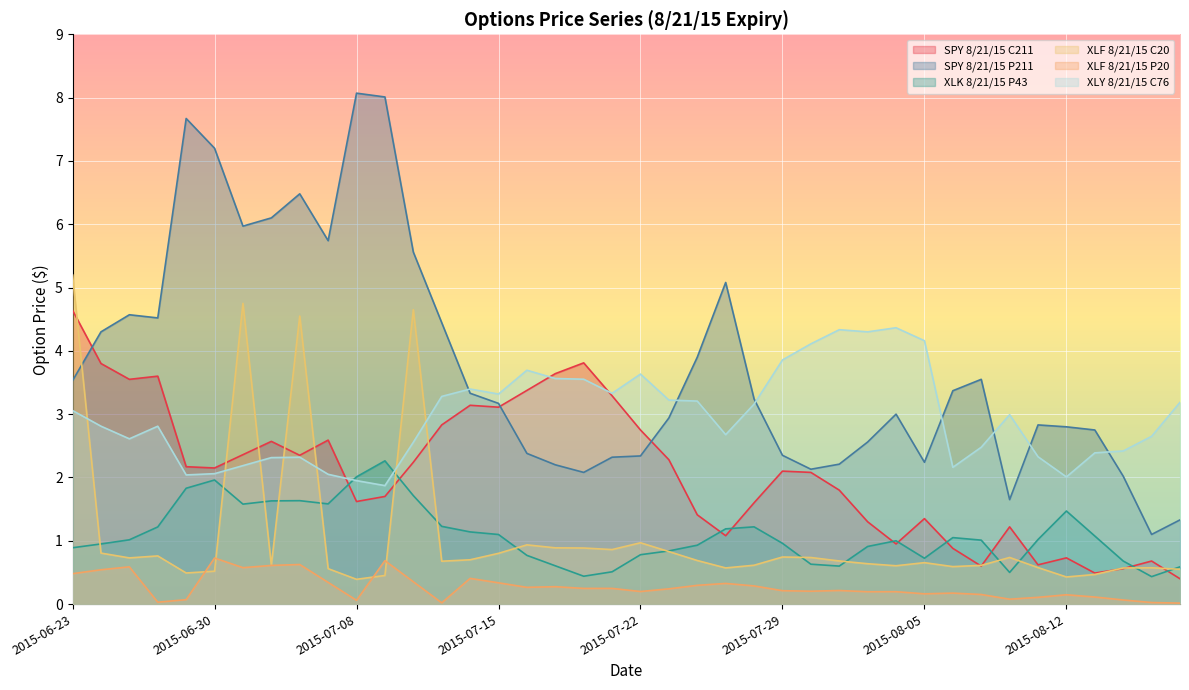

Reading left to right, what are all the values shown in this chart?

SPY 8/21/15 C211: 2015-06-23=4.6	2015-06-24=3.8	2015-06-25=3.5	2015-06-26=3.6	2015-06-29=2.2	2015-06-30=2.1	2015-07-01=2.4	2015-07-02=2.6	2015-07-06=2.4	2015-07-07=2.6	2015-07-08=1.6	2015-07-09=1.7	2015-07-10=2.2	2015-07-13=2.8	2015-07-14=3.1	2015-07-15=3.1	2015-07-16=3.4	2015-07-17=3.6	2015-07-20=3.8	2015-07-21=3.3	2015-07-22=2.8	2015-07-23=2.3	2015-07-24=1.4	2015-07-27=1.1	2015-07-28=1.6	2015-07-29=2.1	2015-07-30=2.1	2015-07-31=1.8	2015-08-03=1.3	2015-08-04=0.9	2015-08-05=1.4	2015-08-06=0.9	2015-08-07=0.6	2015-08-10=1.2	2015-08-11=0.6	2015-08-12=0.7	2015-08-13=0.5	2015-08-14=0.6	2015-08-17=0.7	2015-08-18=0.4
SPY 8/21/15 P211: 2015-06-23=3.5	2015-06-24=4.3	2015-06-25=4.6	2015-06-26=4.5	2015-06-29=7.7	2015-06-30=7.2	2015-07-01=6.0	2015-07-02=6.1	2015-07-06=6.5	2015-07-07=5.7	2015-07-08=8.1	2015-07-09=8.0	2015-07-10=5.6	2015-07-13=4.4	2015-07-14=3.3	2015-07-15=3.2	2015-07-16=2.4	2015-07-17=2.2	2015-07-20=2.1	2015-07-21=2.3	2015-07-22=2.3	2015-07-23=2.9	2015-07-24=3.9	2015-07-27=5.1	2015-07-28=3.2	2015-07-29=2.4	2015-07-30=2.1	2015-07-31=2.2	2015-08-03=2.6	2015-08-04=3.0	2015-08-05=2.2	2015-08-06=3.4	2015-08-07=3.5	2015-08-10=1.6	2015-08-11=2.8	2015-08-12=2.8	2015-08-13=2.8	2015-08-14=2.0	2015-08-17=1.1	2015-08-18=1.3
XLK 8/21/15 P43: 2015-06-23=0.9	2015-06-24=0.9	2015-06-25=1.0	2015-06-26=1.2	2015-06-29=1.8	2015-06-30=2.0	2015-07-01=1.6	2015-07-02=1.6	2015-07-06=1.6	2015-07-07=1.6	2015-07-08=2.0	2015-07-09=2.3	2015-07-10=1.7	2015-07-13=1.2	2015-07-14=1.1	2015-07-15=1.1	2015-07-16=0.8	2015-07-17=0.6	2015-07-20=0.4	2015-07-21=0.5	2015-07-22=0.8	2015-07-23=0.8	2015-07-24=0.9	2015-07-27=1.2	2015-07-28=1.2	2015-07-29=1.0	2015-07-30=0.6	2015-07-31=0.6	2015-08-03=0.9	2015-08-04=1.0	2015-08-05=0.7	2015-08-06=1.1	2015-08-07=1.0	2015-08-10=0.5	2015-08-11=1.0	2015-08-12=1.5	2015-08-13=1.1	2015-08-14=0.7	2015-08-17=0.4	2015-08-18=0.6
XLF 8/21/15 C20: 2015-06-23=5.2	2015-06-24=0.8	2015-06-25=0.7	2015-06-26=0.8	2015-06-29=0.5	2015-06-30=0.5	2015-07-01=4.8	2015-07-02=0.6	2015-07-06=4.5	2015-07-07=0.6	2015-07-08=0.4	2015-07-09=0.5	2015-07-10=4.7	2015-07-13=0.7	2015-07-14=0.7	2015-07-15=0.8	2015-07-16=0.9	2015-07-17=0.9	2015-07-20=0.9	2015-07-21=0.9	2015-07-22=1.0	2015-07-23=0.8	2015-07-24=0.7	2015-07-27=0.6	2015-07-28=0.6	2015-07-29=0.7	2015-07-30=0.7	2015-07-31=0.7	2015-08-03=0.6	2015-08-04=0.6	2015-08-05=0.7	2015-08-06=0.6	2015-08-07=0.6	2015-08-10=0.7	2015-08-11=0.6	2015-08-12=0.4	2015-08-13=0.5	2015-08-14=0.6	2015-08-17=0.6	2015-08-18=0.5
XLF 8/21/15 P20: 2015-06-23=0.5	2015-06-24=0.5	2015-06-25=0.6	2015-06-26=0.0	2015-06-29=0.1	2015-06-30=0.7	2015-07-01=0.6	2015-07-02=0.6	2015-07-06=0.6	2015-07-07=0.3	2015-07-08=0.1	2015-07-09=0.7	2015-07-10=0.4	2015-07-13=0.0	2015-07-14=0.4	2015-07-15=0.3	2015-07-16=0.3	2015-07-17=0.3	2015-07-20=0.2	2015-07-21=0.2	2015-07-22=0.2	2015-07-23=0.2	2015-07-24=0.3	2015-07-27=0.3	2015-07-28=0.3	2015-07-29=0.2	2015-07-30=0.2	2015-07-31=0.2	2015-08-03=0.2	2015-08-04=0.2	2015-08-05=0.2	2015-08-06=0.2	2015-08-07=0.2	2015-08-10=0.1	2015-08-11=0.1	2015-08-12=0.1	2015-08-13=0.1	2015-08-14=0.1	2015-08-17=0.0	2015-08-18=0.0
XLY 8/21/15 C76: 2015-06-23=3.1	2015-06-24=2.8	2015-06-25=2.6	2015-06-26=2.8	2015-06-29=2.0	2015-06-30=2.1	2015-07-01=2.2	2015-07-02=2.3	2015-07-06=2.3	2015-07-07=2.0	2015-07-08=1.9	2015-07-09=1.9	2015-07-10=2.6	2015-07-13=3.3	2015-07-14=3.4	2015-07-15=3.3	2015-07-16=3.7	2015-07-17=3.6	2015-07-20=3.6	2015-07-21=3.3	2015-07-22=3.6	2015-07-23=3.2	2015-07-24=3.2	2015-07-27=2.7	2015-07-28=3.2	2015-07-29=3.9	2015-07-30=4.1	2015-07-31=4.3	2015-08-03=4.3	2015-08-04=4.4	2015-08-05=4.2	2015-08-06=2.2	2015-08-07=2.5	2015-08-10=3.0	2015-08-11=2.3	2015-08-12=2.0	2015-08-13=2.4	2015-08-14=2.4	2015-08-17=2.6	2015-08-18=3.2